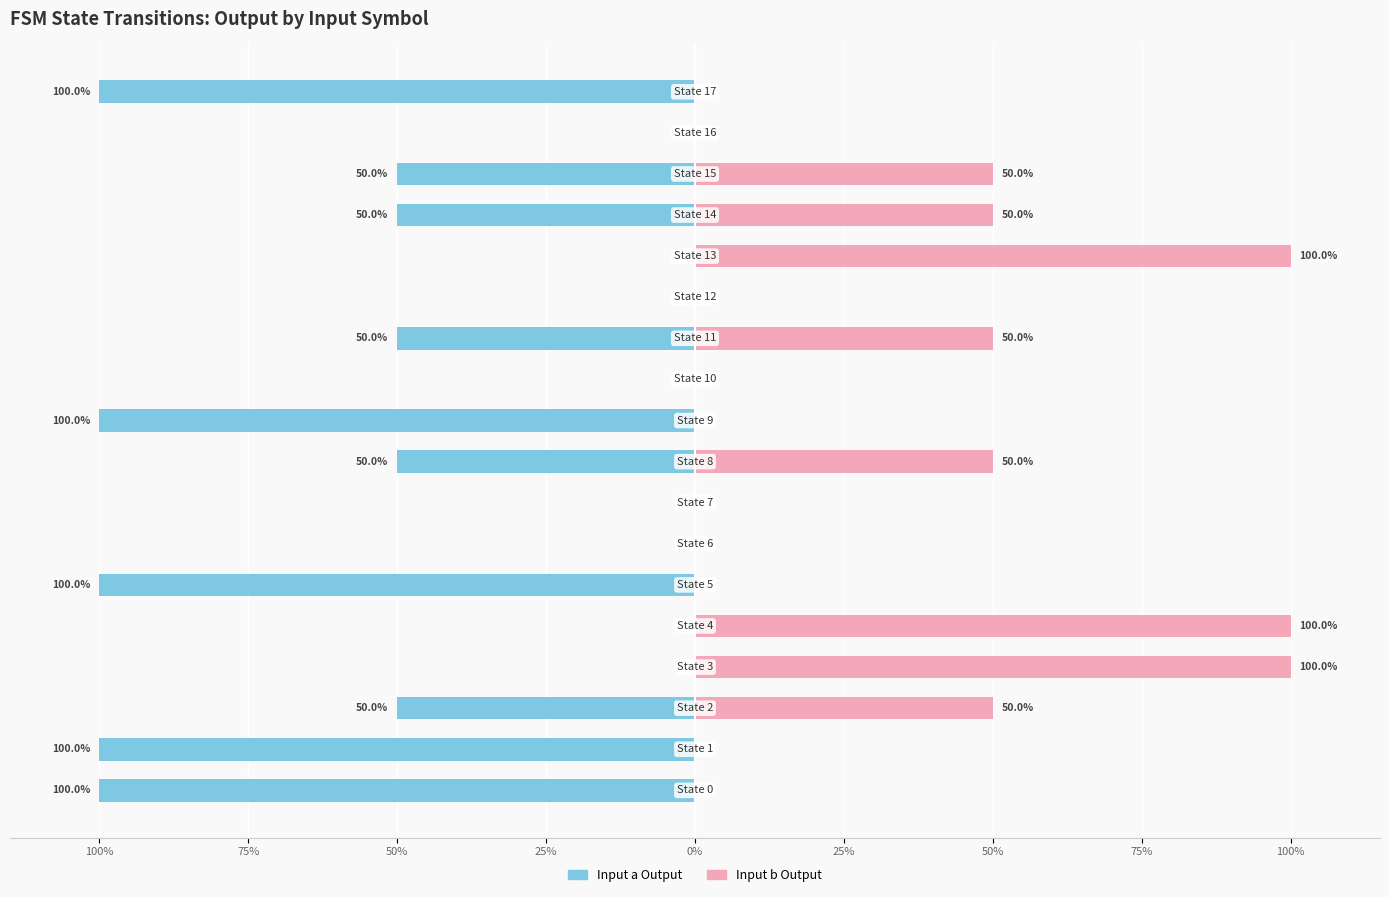

What are all the series names shown in the legend?

Input a Output, Input b Output